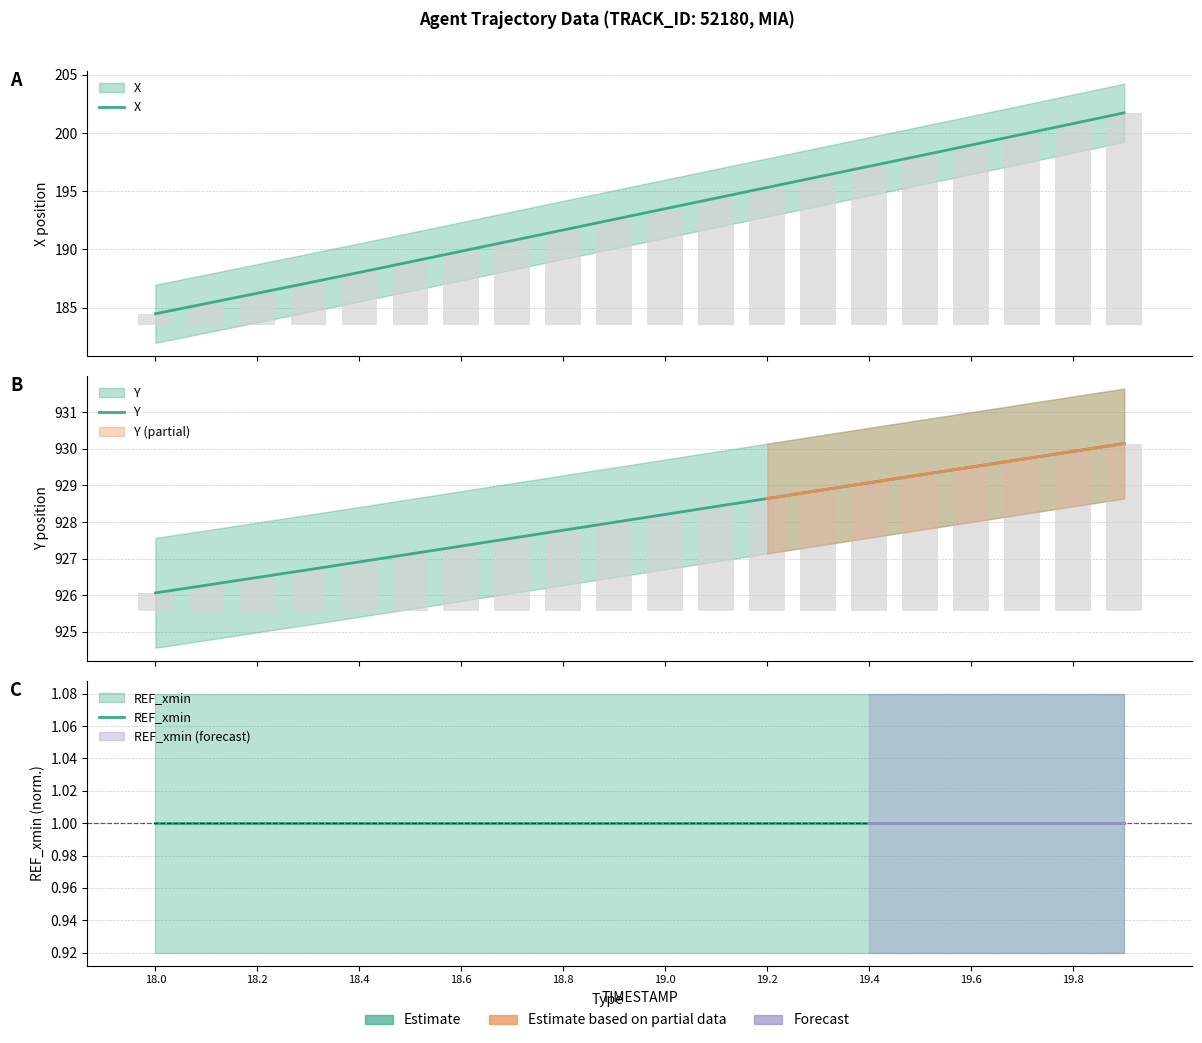

Rank the series at 19.4 from highest to lowest value.

Y, X, REF_xmin